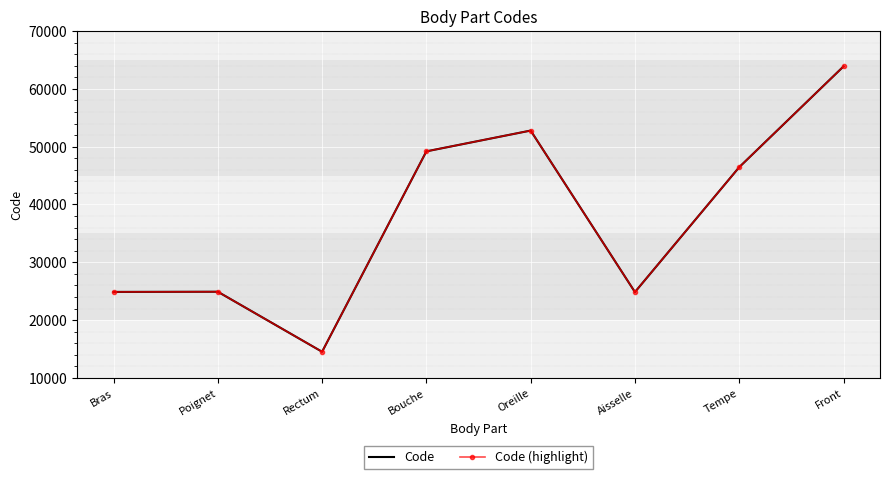

What is the total value across all series at Oreille?

105560